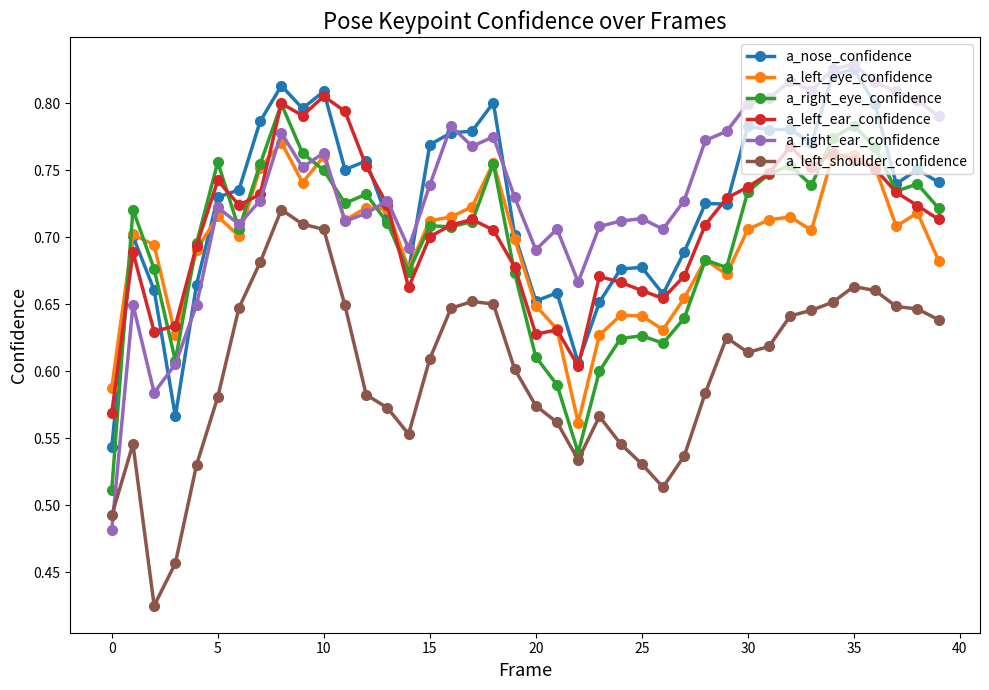

How many a_right_ear_confidence values are between 0 and 1?

40